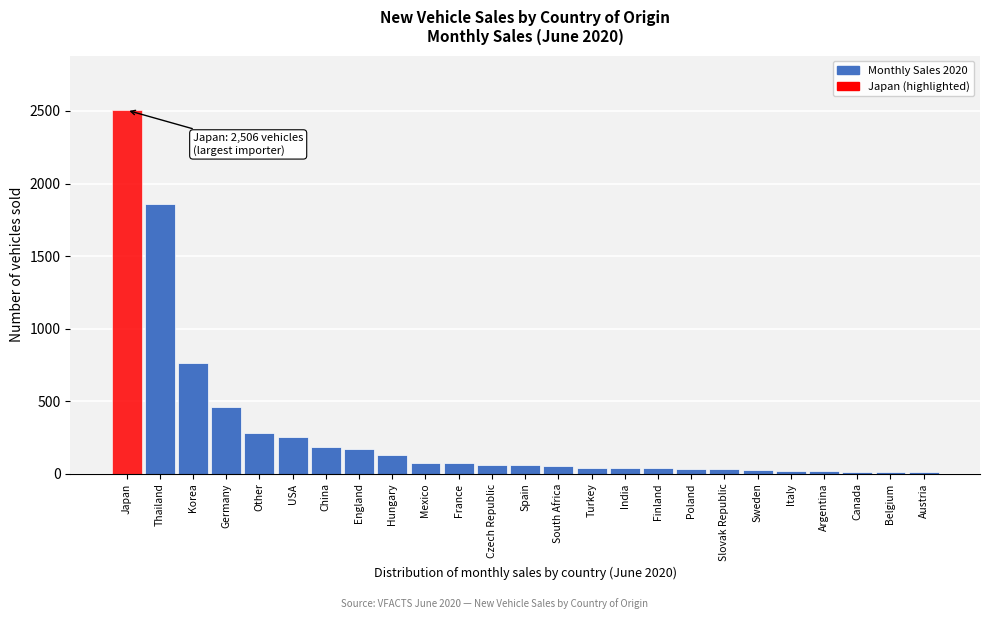

At which label is the value closest to 1259?

Korea